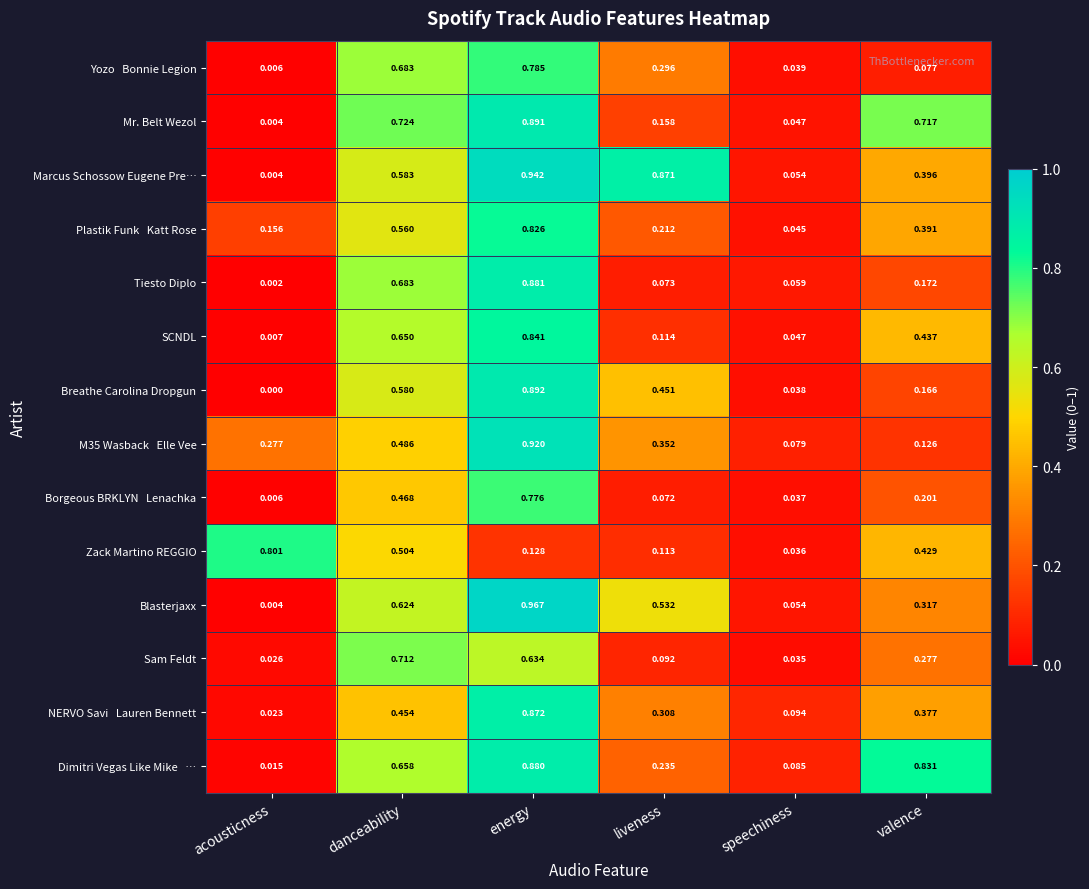

At which label is Marcus Schossow Eugene Pre… closest to 0?

acousticness